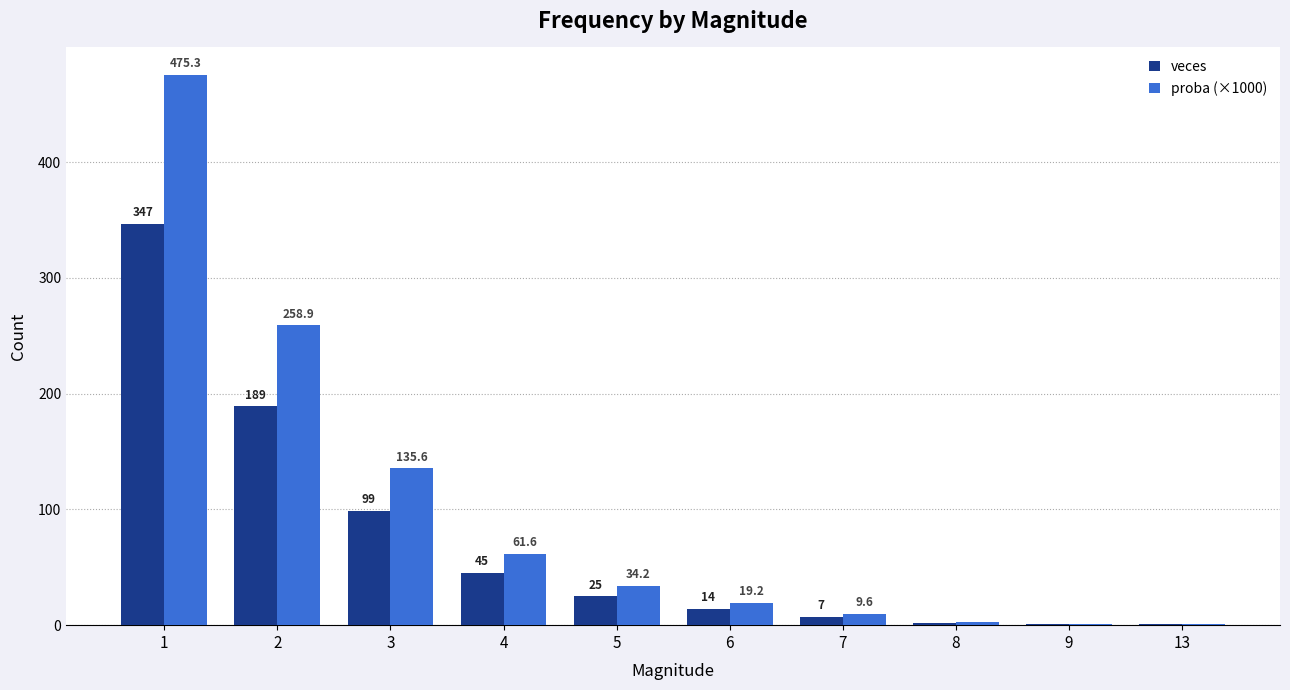

What is the sum of all proba (×1000) values?

1000.0